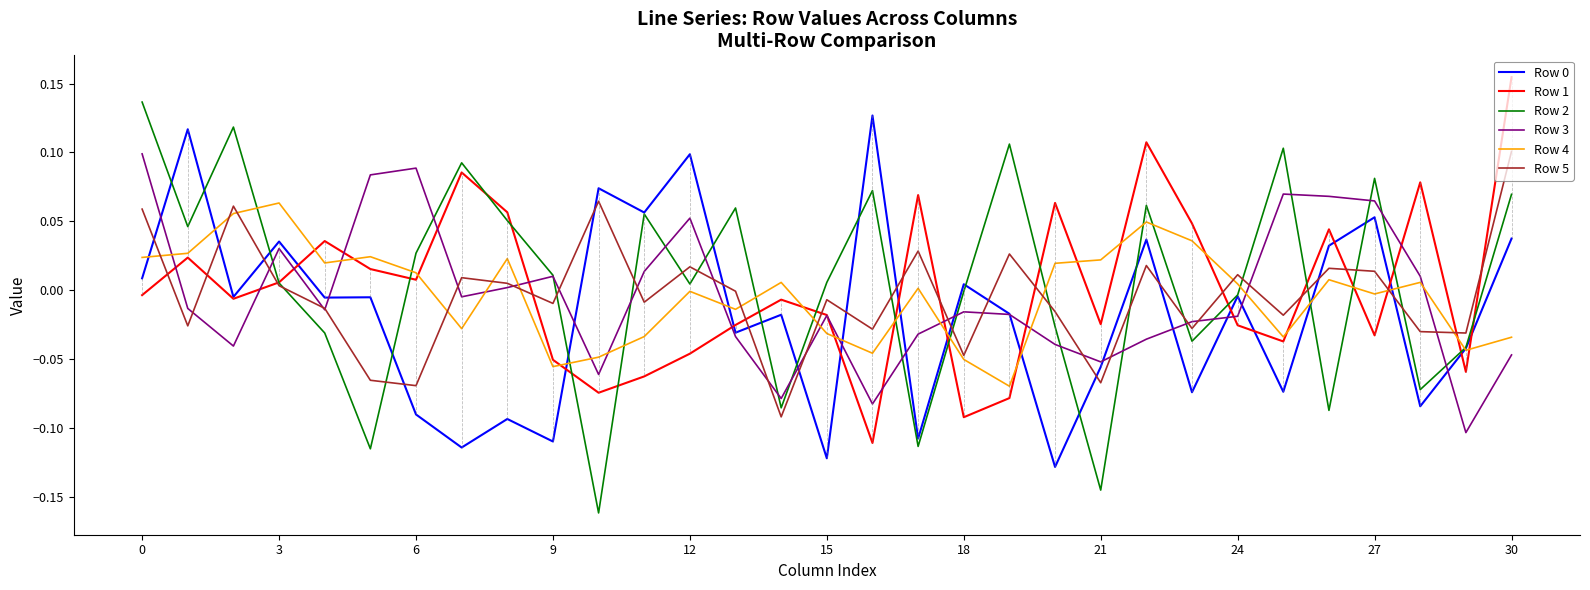

Which series has the largest range (max minus min)?

Row 2